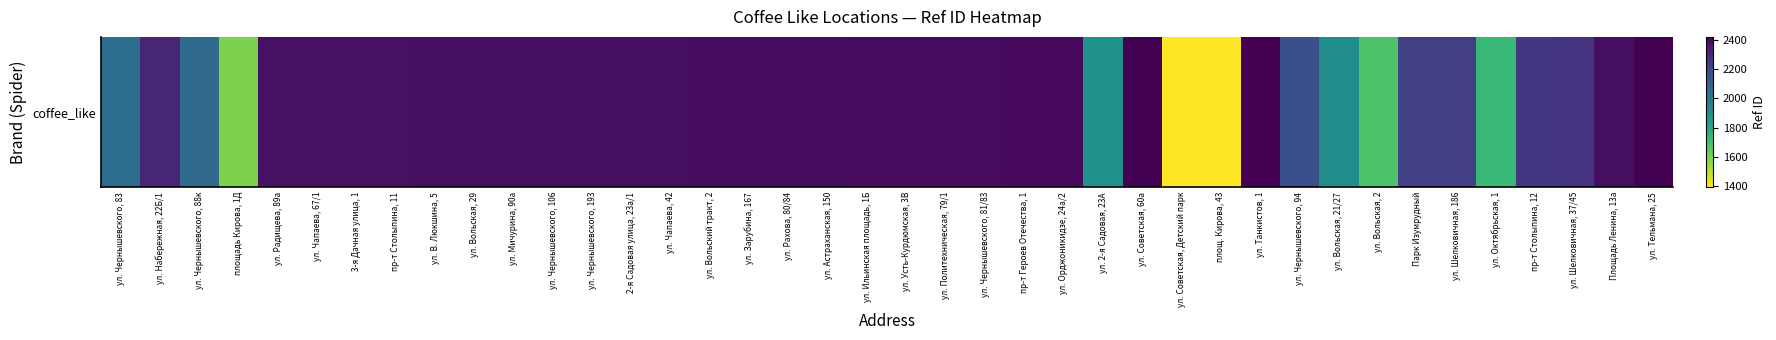

What is the minimum value shown in the chart?

1393